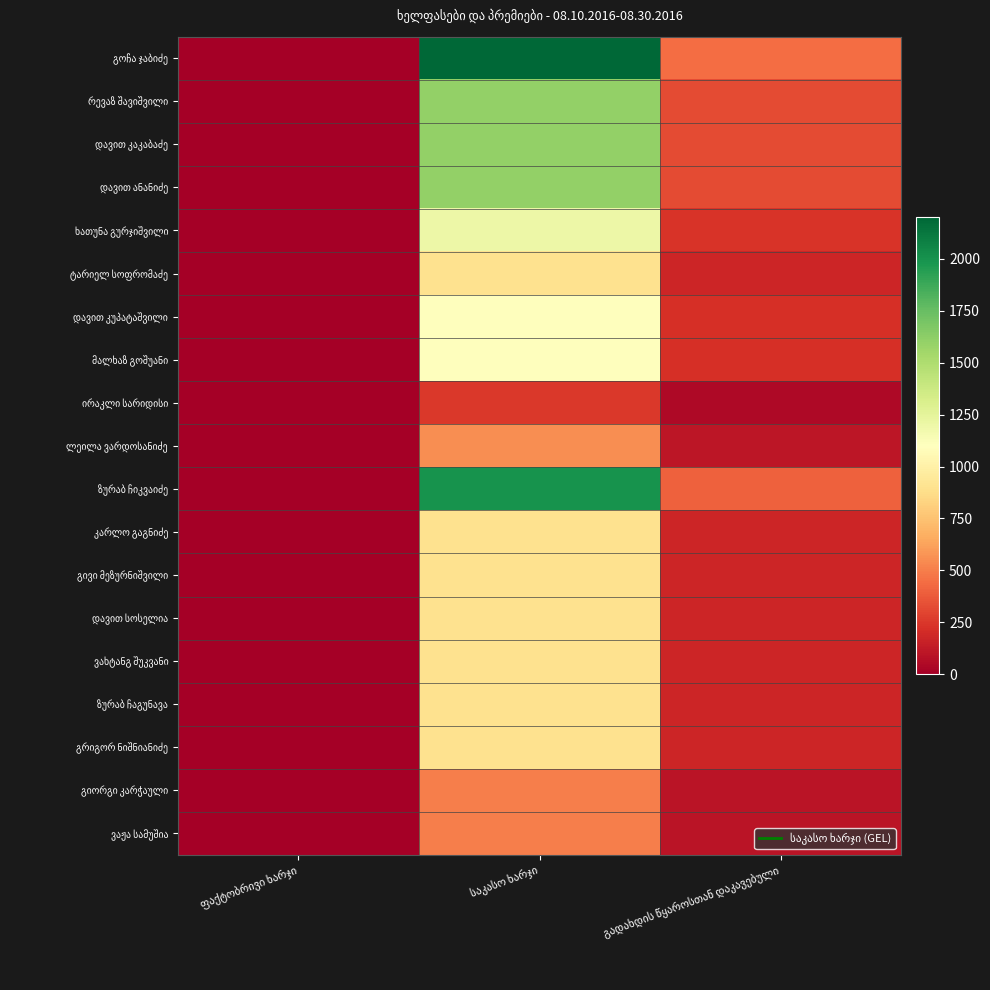

At საკასო ხარჯი, list the series in order from largest to smallest.

გოჩა ჯაბიძე, ზურაბ ჩიკვაიძე, რევაზ შავიშვილი, დავით კაკაბაძე, დავით ანანიძე, ხათუნა გურჯიშვილი, დავით კუპატაშვილი, მალხაზ გოშუანი, ტარიელ სოფრომაძე, კარლო გაგნიძე, გივი მეზურნიშვილი, დავით სოსელია, ვახტანგ შუკვანი, ზურაბ ჩაგუნავა, გრიგორ ნიშნიანიძე, ლეილა ვარდოსანიძე, გიორგი კარჭაული, ვაჟა სამუშია, ირაკლი სარიდისი